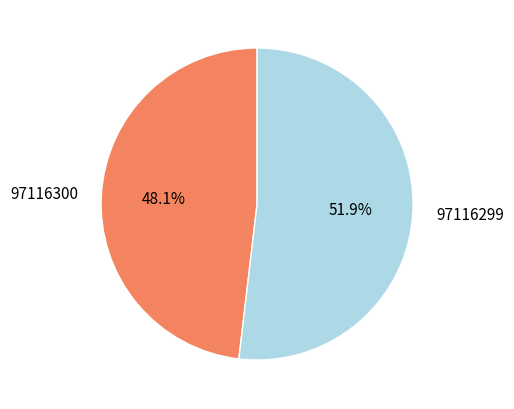

Count the number of slices in the pie.

2